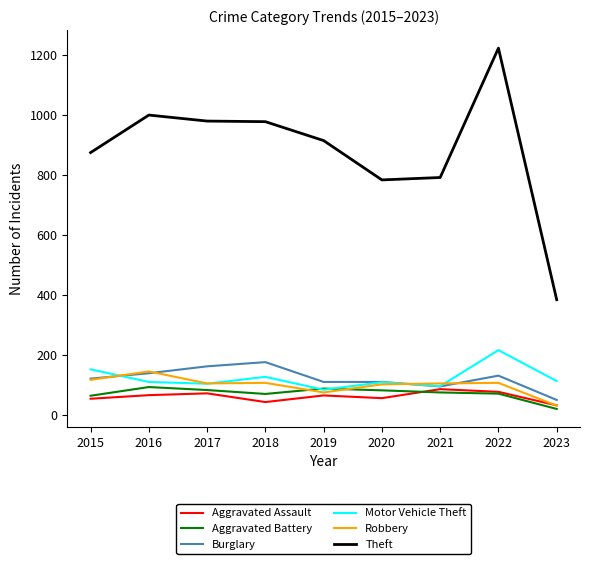

What is the difference between the maximum and second lowest values in the Theft series?

439